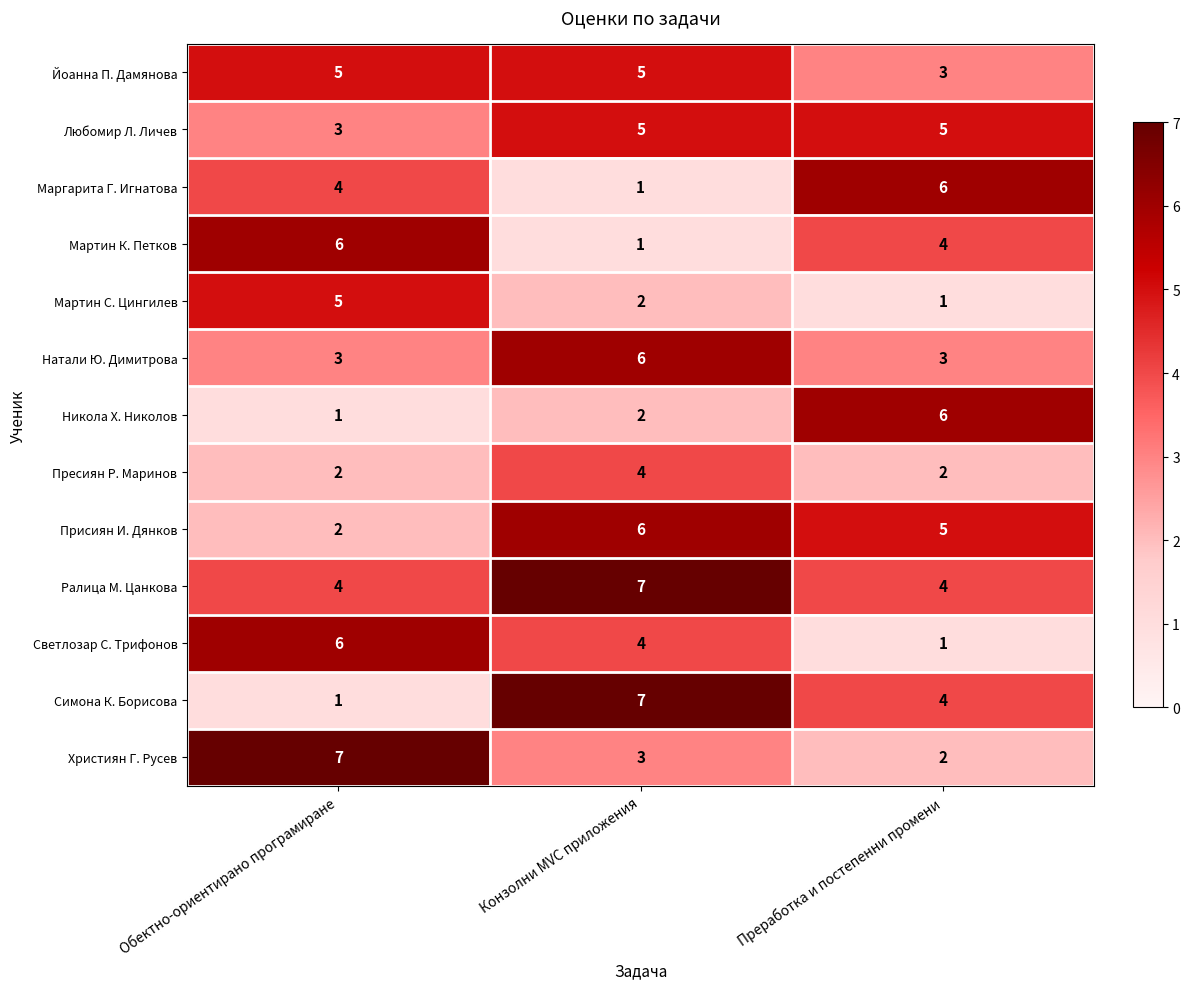

Which series has the widest spread of values?

Симона К. Борисова